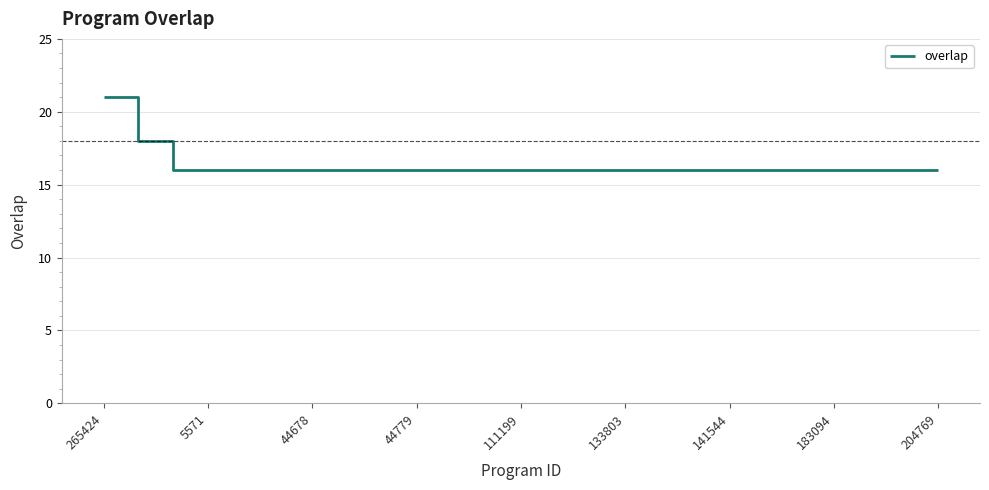

What is the difference between the maximum and minimum values?

5